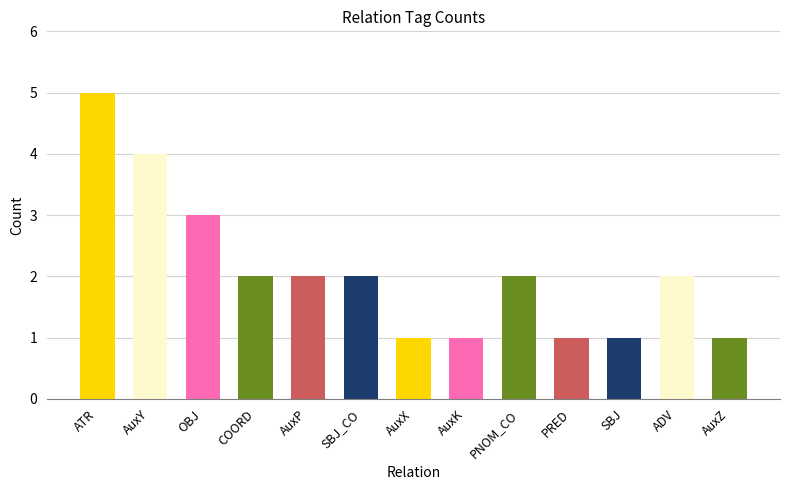

The value at AuxK is 1. True or false?

True